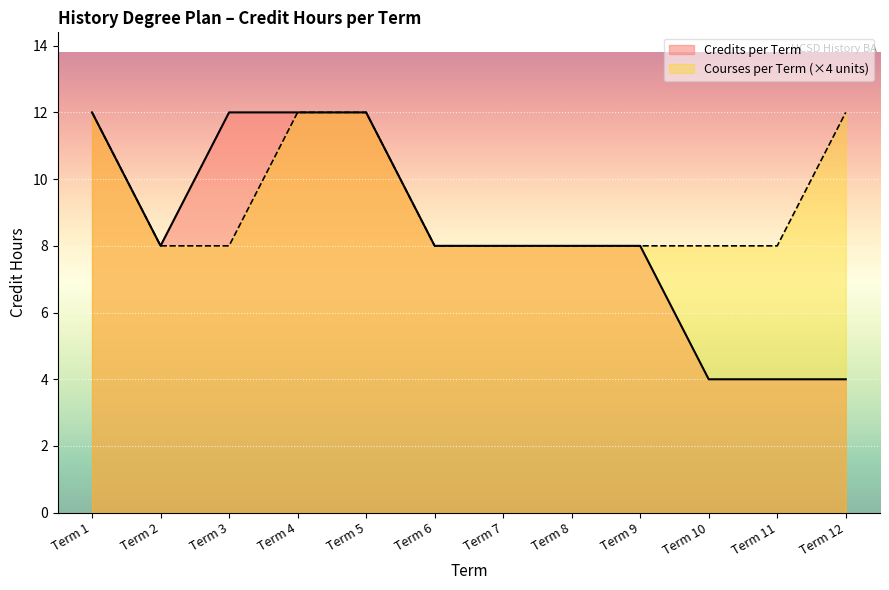

What is the difference between the maximum and second lowest values?

4